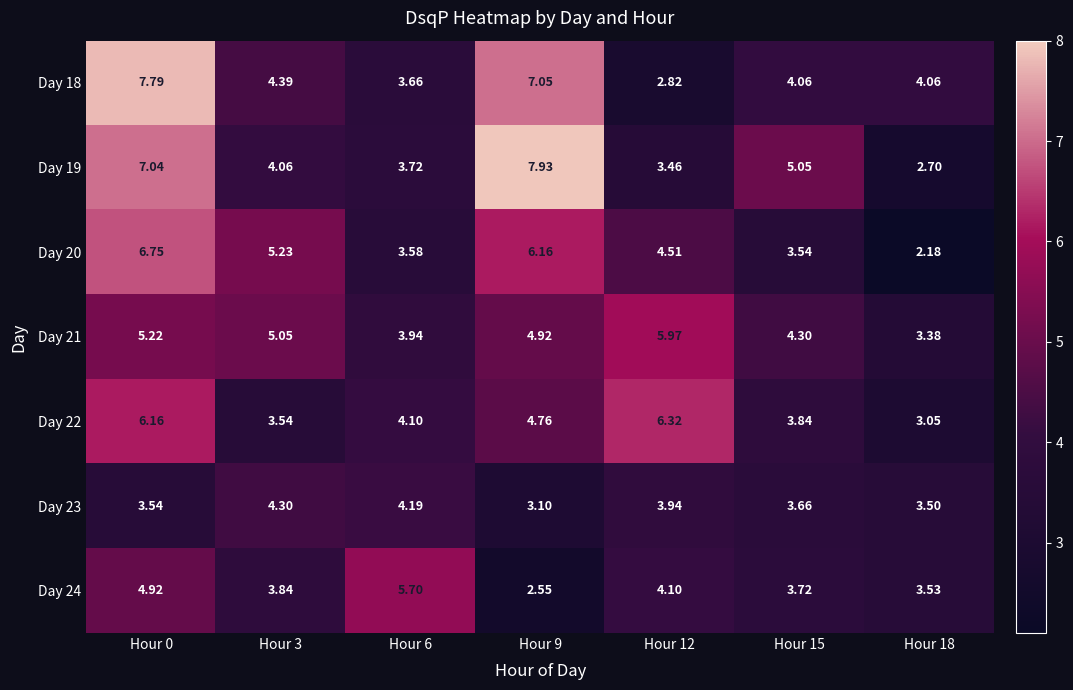

Is the value of Day 22 at Hour 9 greater than the value of Day 21 at Hour 15?

Yes